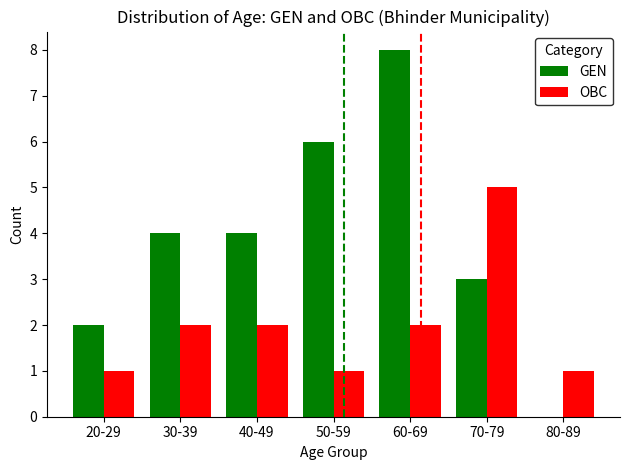

What is the difference between the OBC values at 20-29 and 30-39?

1